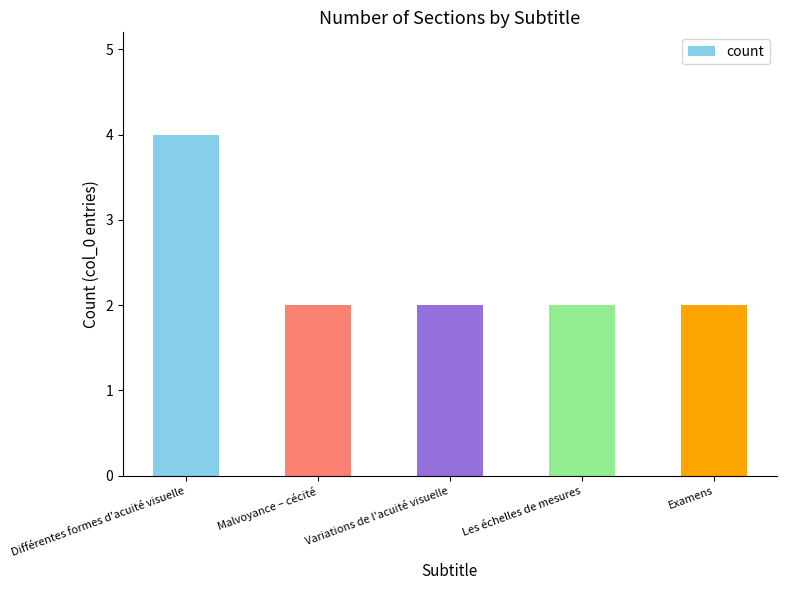

Reading left to right, extract all data points from this chart.

Différentes formes d'acuité visuelle=4	Malvoyance – cécité=2	Variations de l'acuité visuelle=2	Les échelles de mesures=2	Examens=2